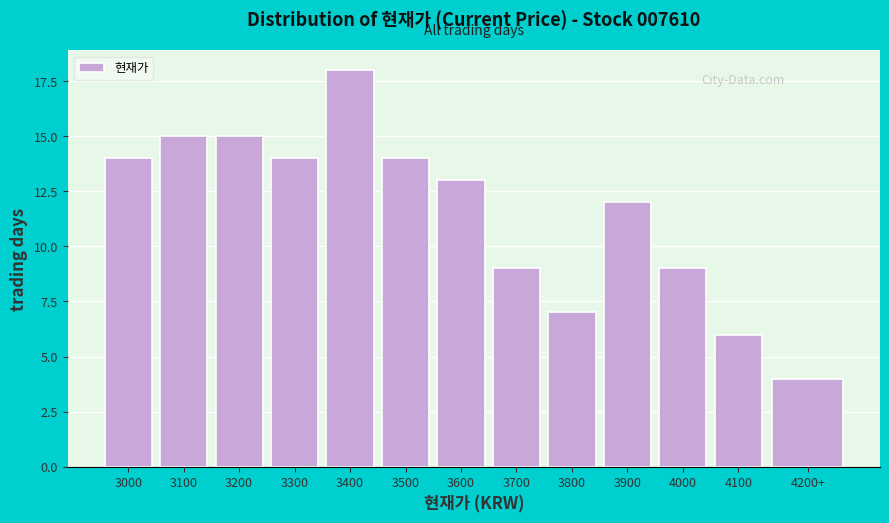

Reading left to right, what are all the values shown in this chart?

14	15	15	14	18	14	13	9	7	12	9	6	4